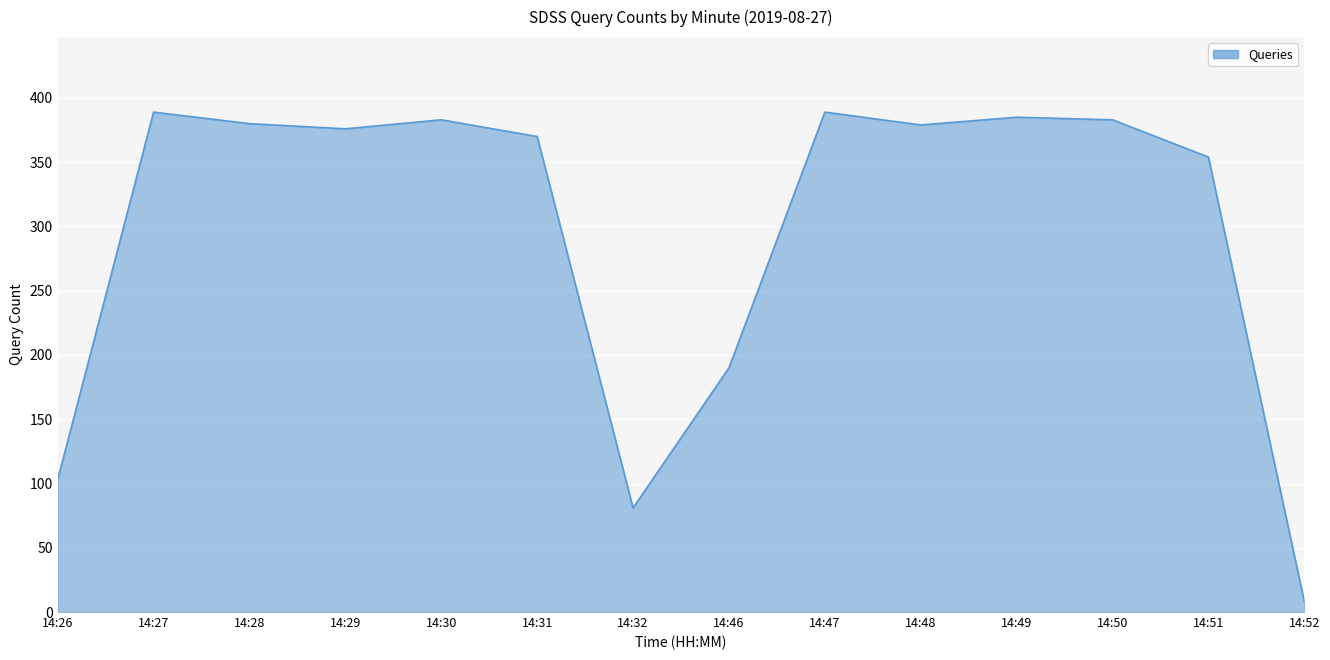

What is the change in value from 14:30 to 14:48?

-4